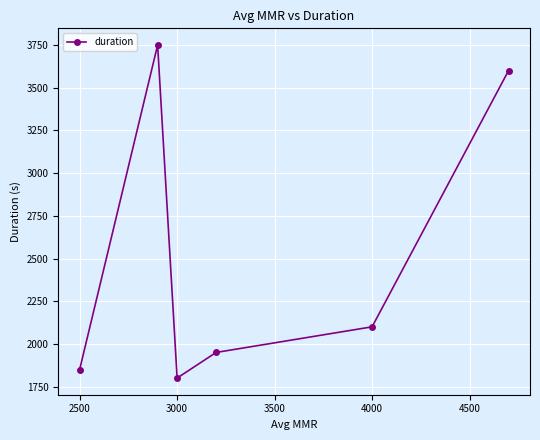

What is the minimum value shown in the chart?

1800